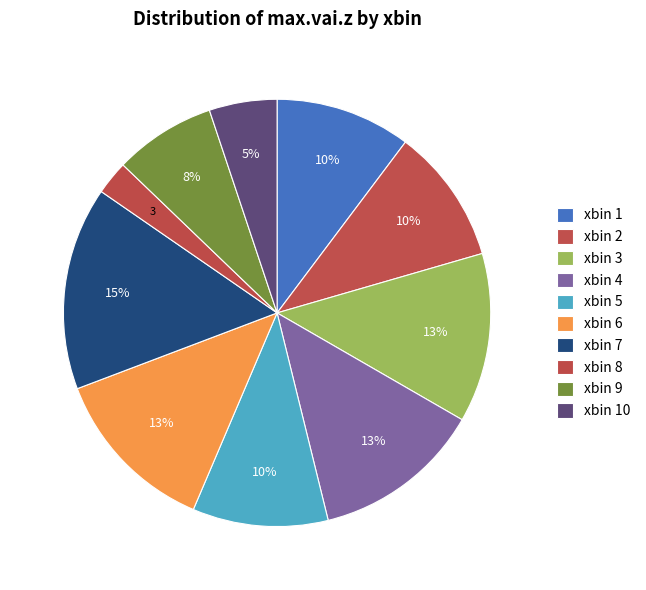

How many slices are in this pie chart?

10